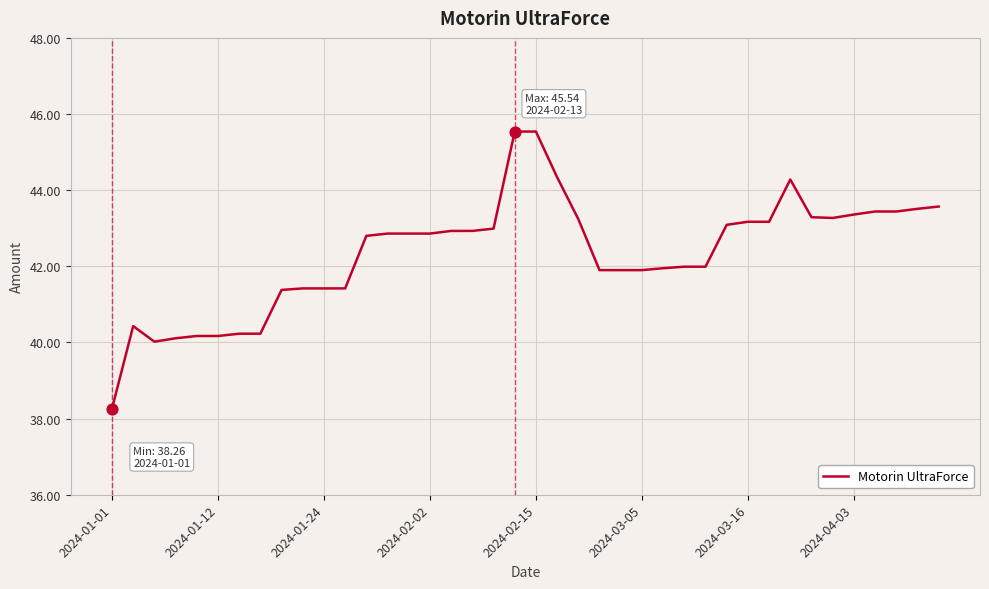

What is the difference between the maximum and minimum values?

7.3